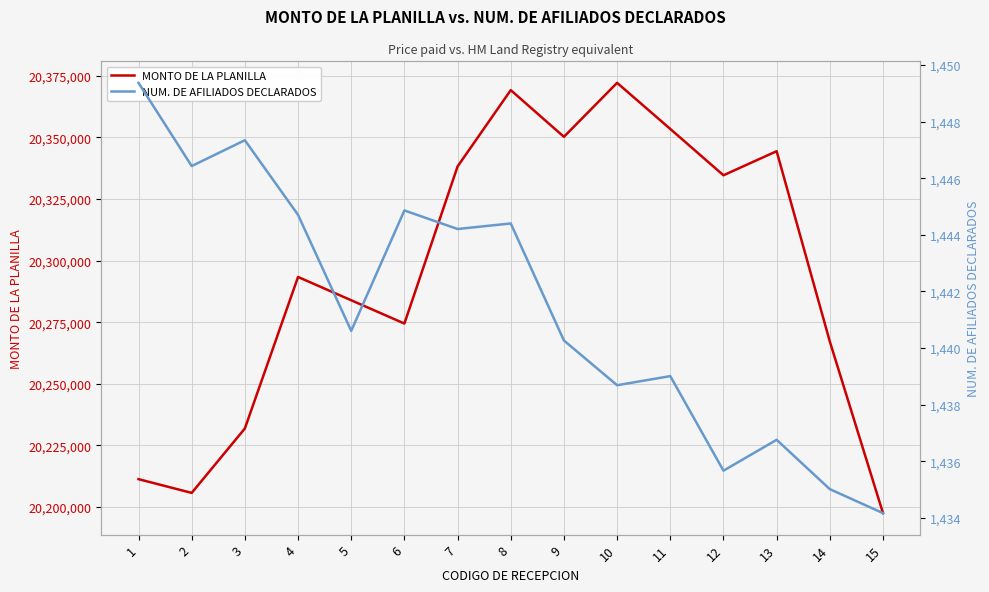

Reading right to left, extract all data points from this chart.

MONTO DE LA PLANILLA: 20197491.5	20267147.9	20344410.8	20334639.8	20353447.1	20372161.0	20350251.1	20369209.7	20338218.8	20274446.3	20283901.3	20293357.0	20231853.3	20205698.1	20211281.5
NUM. DE AFILIADOS DECLARADOS: 1434.2	1435.0	1436.8	1435.7	1439.0	1438.7	1440.3	1444.4	1444.2	1444.9	1440.6	1444.7	1447.3	1446.4	1449.4